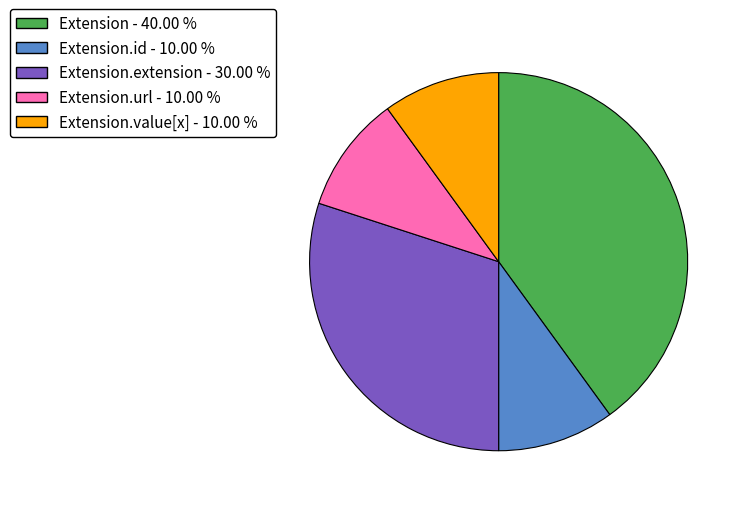

How many slices are in this pie chart?

5